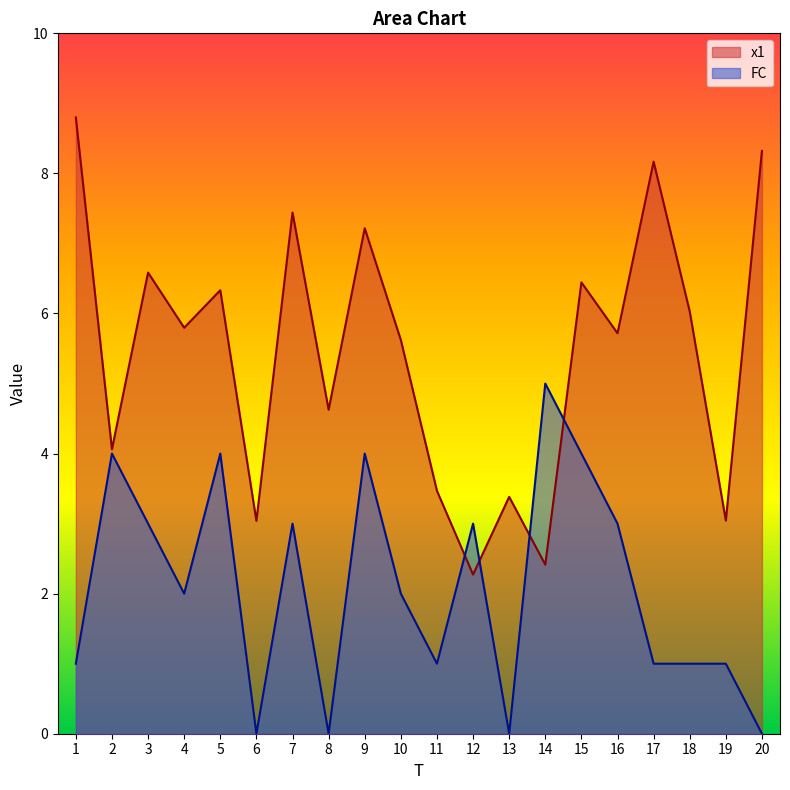

How many FC values are between 1 and 4?

15